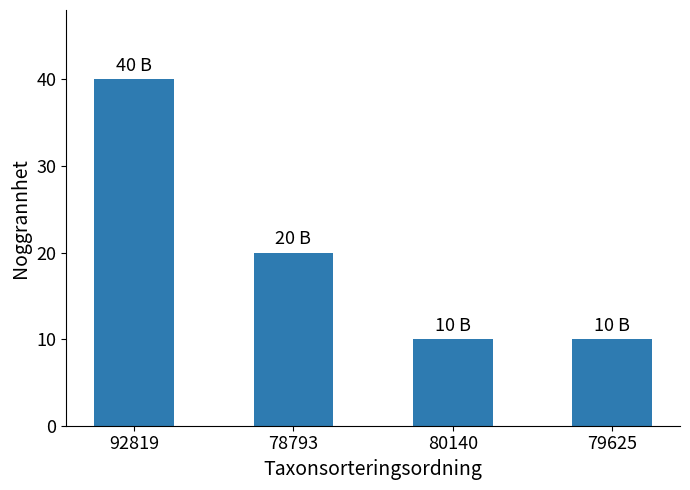

What is the minimum value shown in the chart?

10